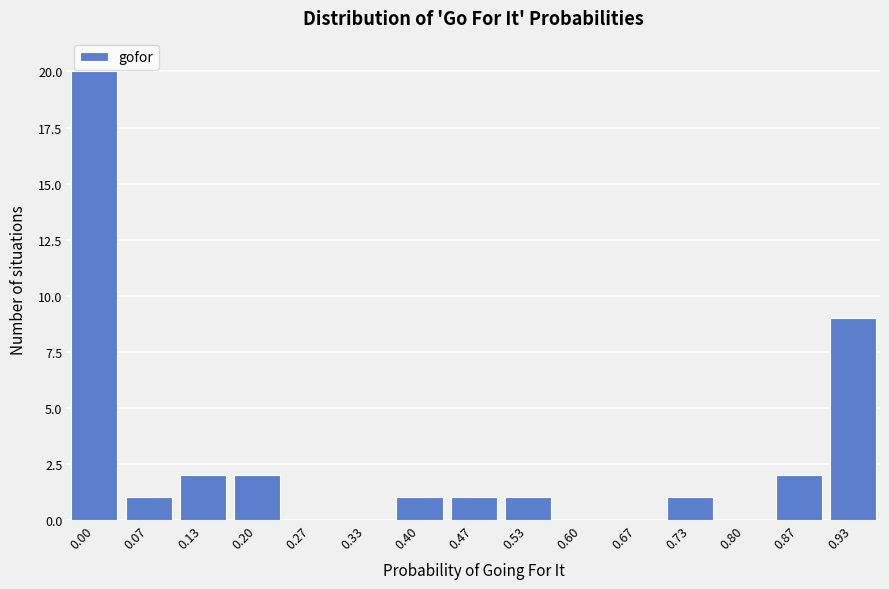

Reading left to right, extract all data points from this chart.

0.00=20	0.07=1	0.13=2	0.20=2	0.27=0	0.33=0	0.40=1	0.47=1	0.53=1	0.60=0	0.67=0	0.73=1	0.80=0	0.87=2	0.93=9